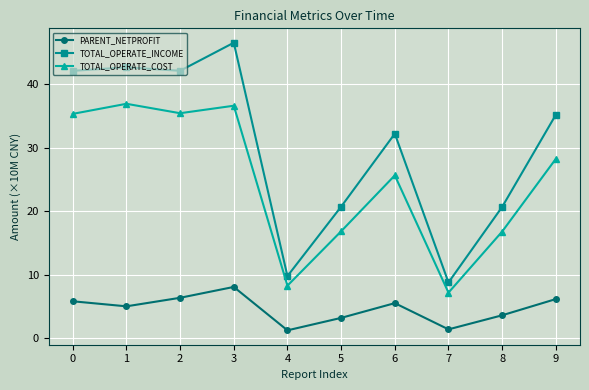

True or false: TOTAL_OPERATE_INCOME and PARENT_NETPROFIT cross at least once.

False